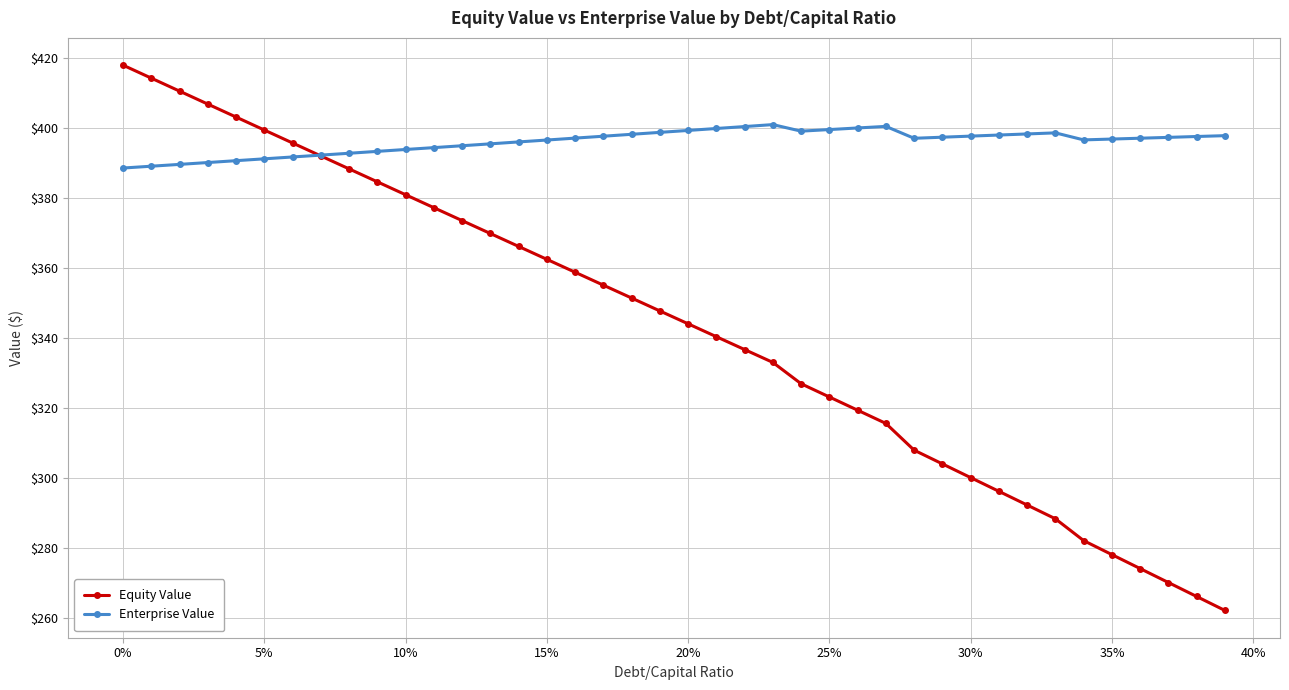

How many lines are shown in the chart?

2